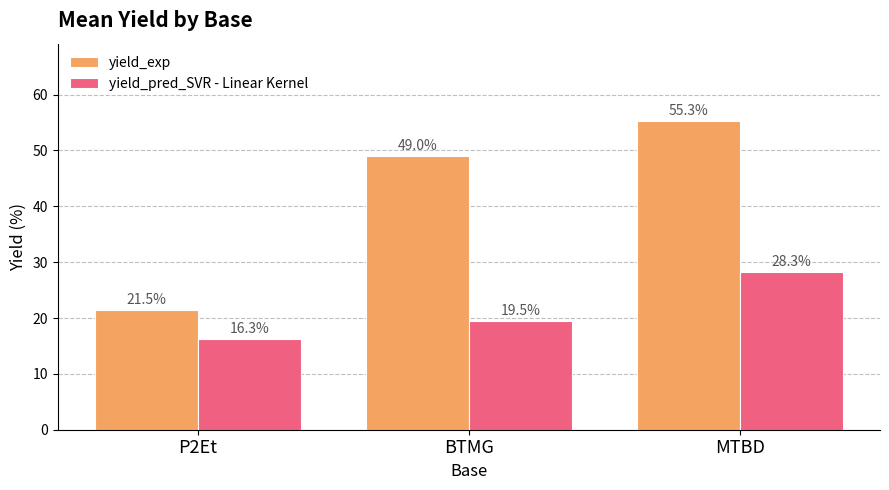

How many bars are there in each group?

2